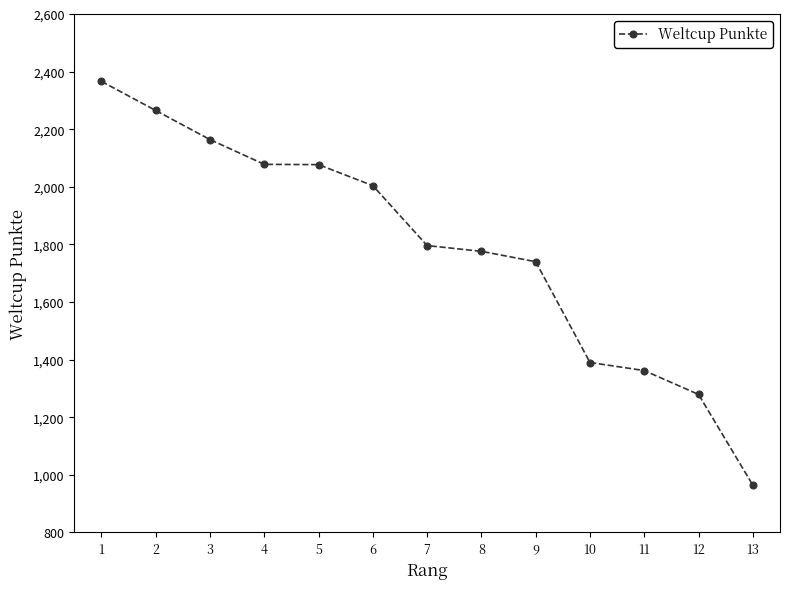

What is the change in value from 2 to 12?

-986